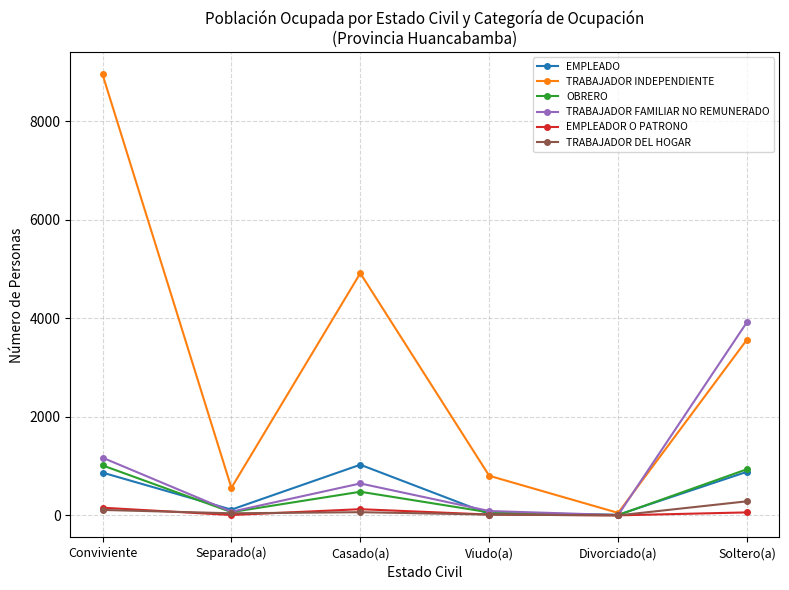

Rank the categories by TRABAJADOR INDEPENDIENTE value from highest to lowest.

Conviviente, Casado(a), Soltero(a), Viudo(a), Separado(a), Divorciado(a)